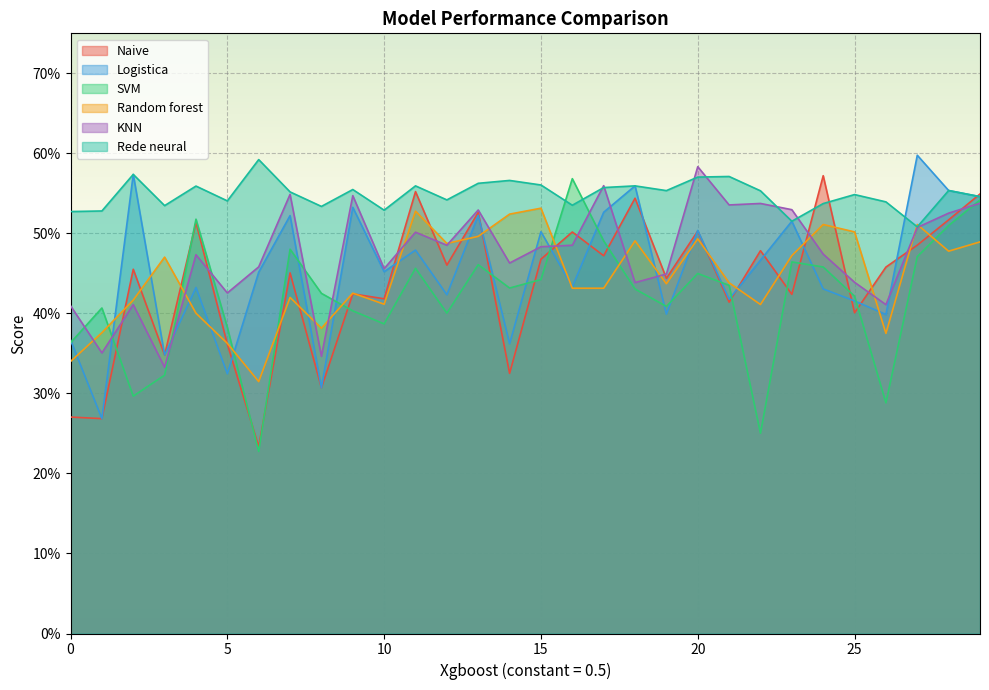

What are all the series names shown in the legend?

Naive, Logistica, SVM, Random forest, KNN, Rede neural